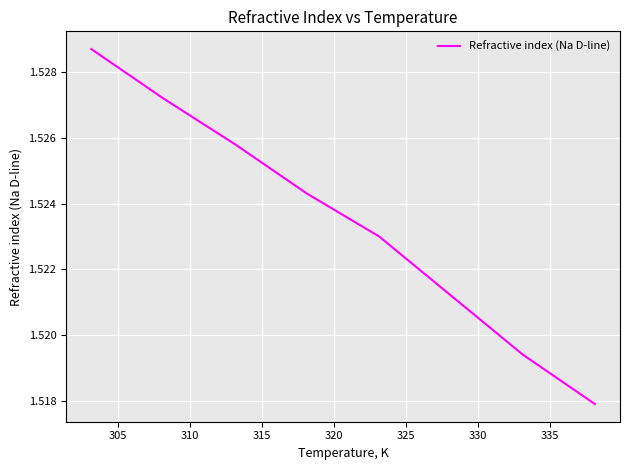

True or false: the data has more than 1 interior local peaks.

False